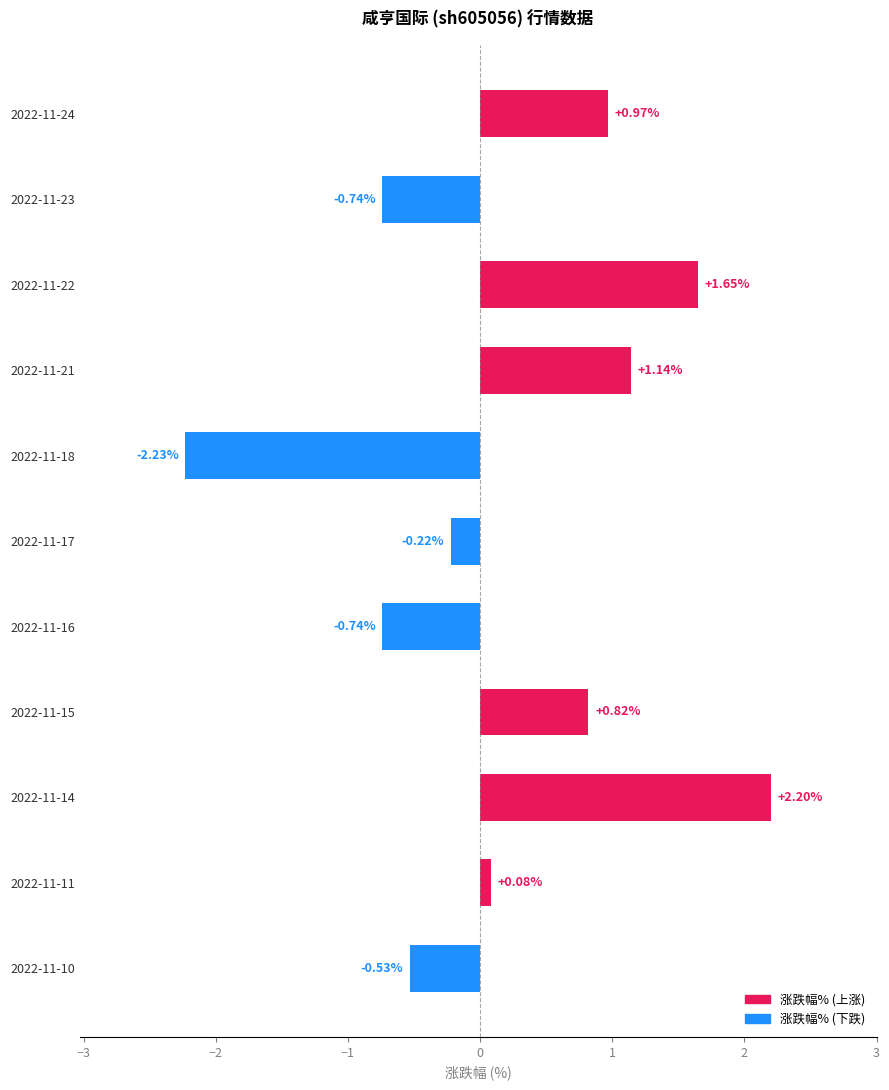

What is the difference between the maximum and minimum values?

4.4